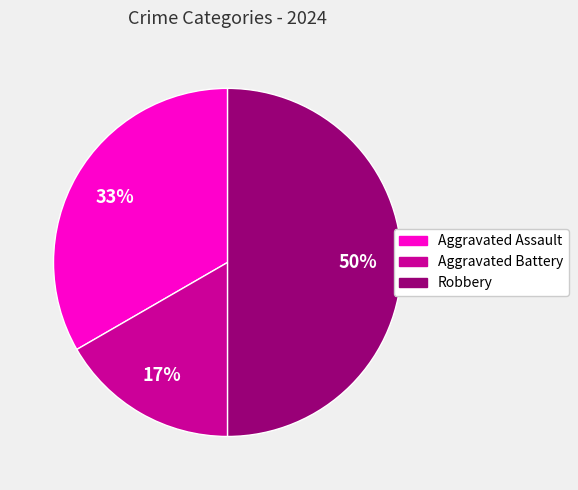

Which slice is the smallest?

Aggravated Battery